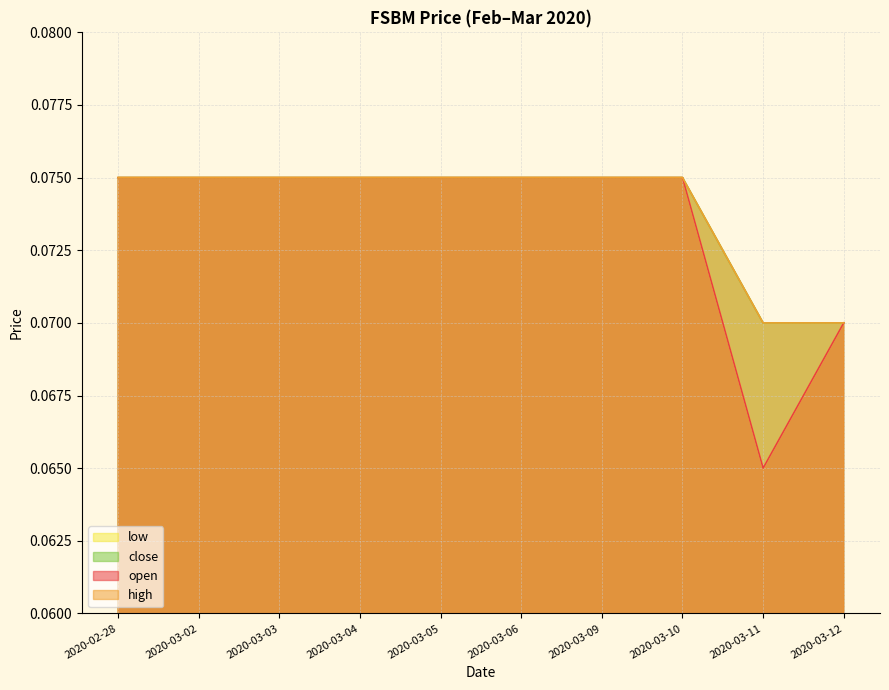

How many data points does each series have?

10